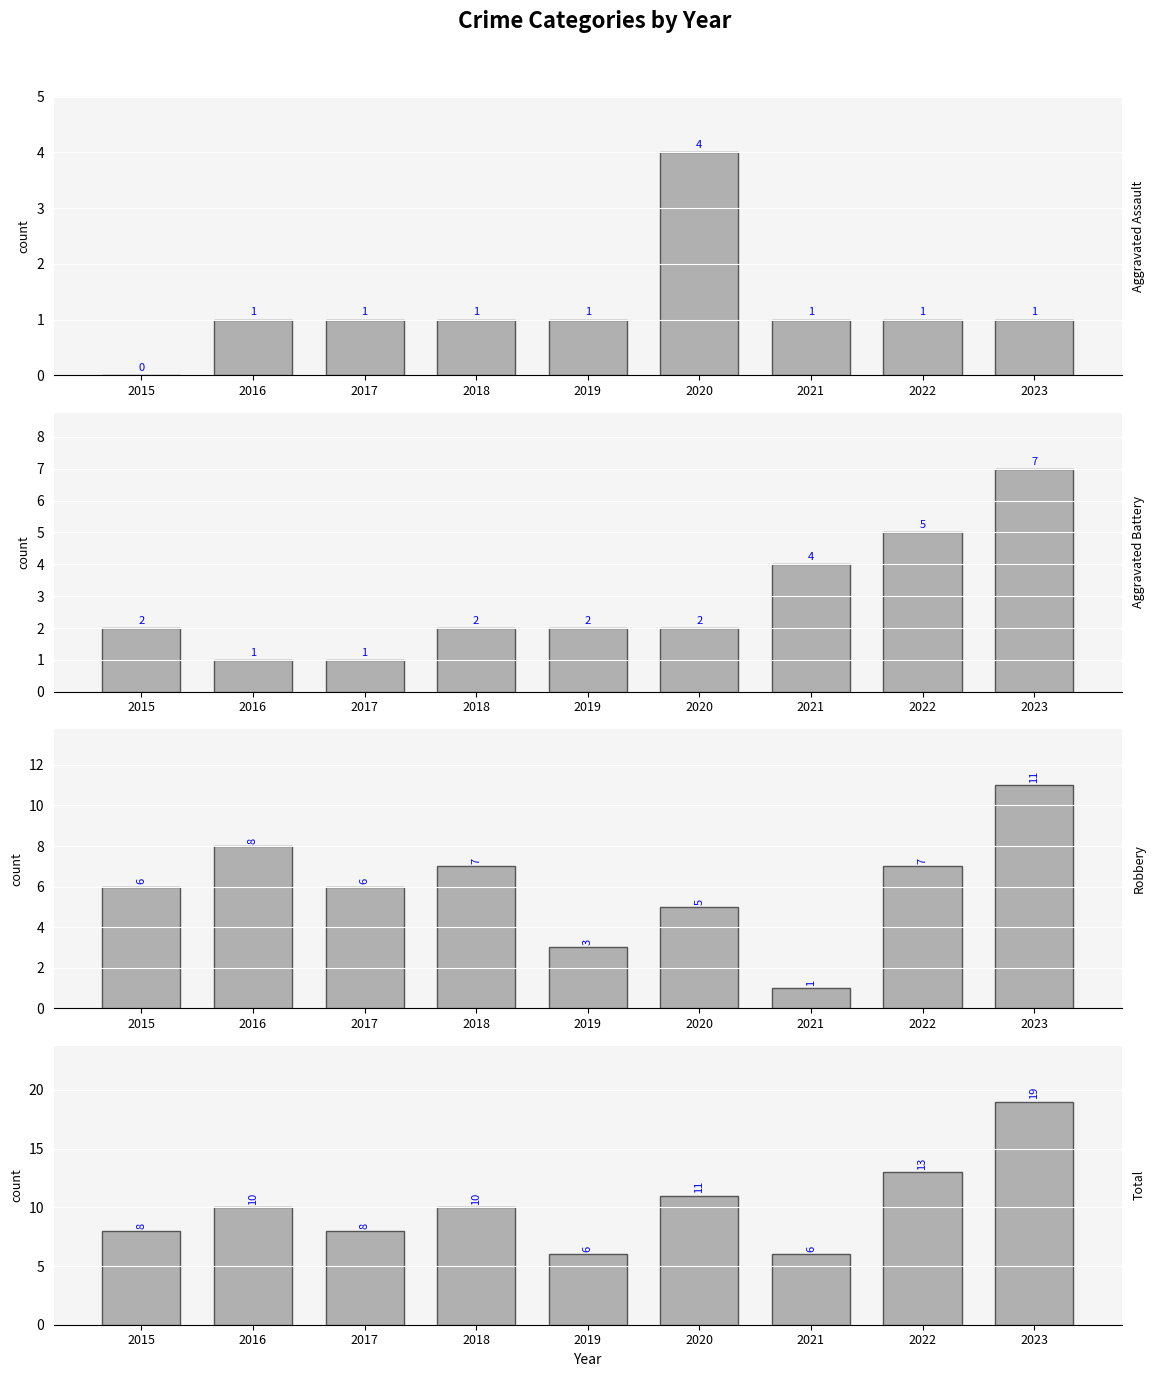

Between 2023 and 2022, which is larger?

2023